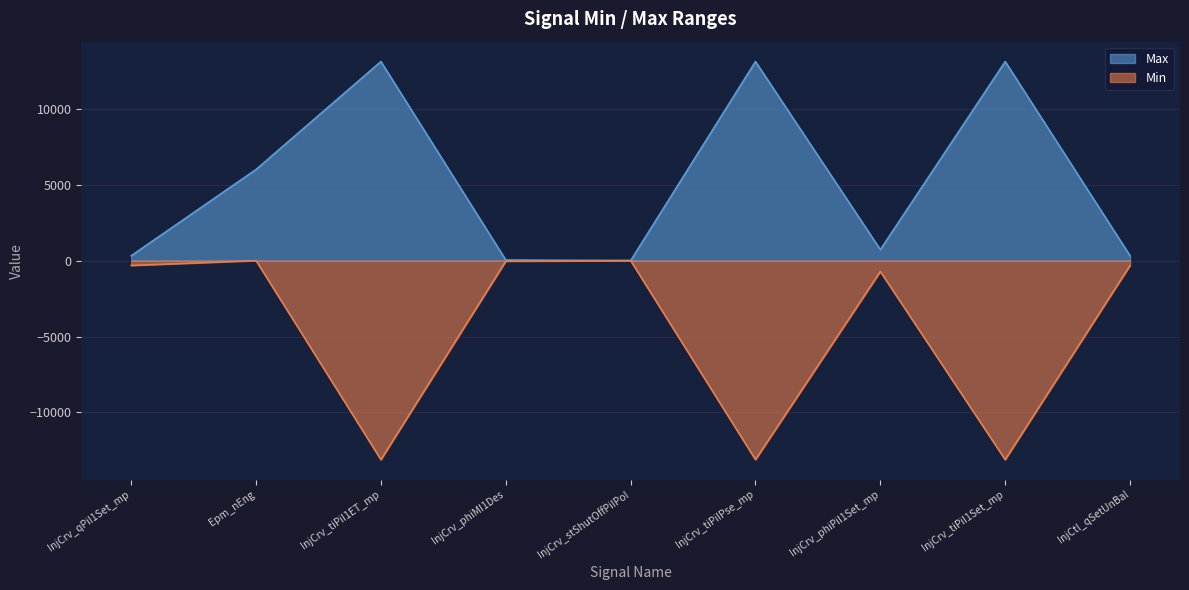

What value does the Min series have at InjCrv_tiPiI1Set_mp, to the nearest 100?

-13100